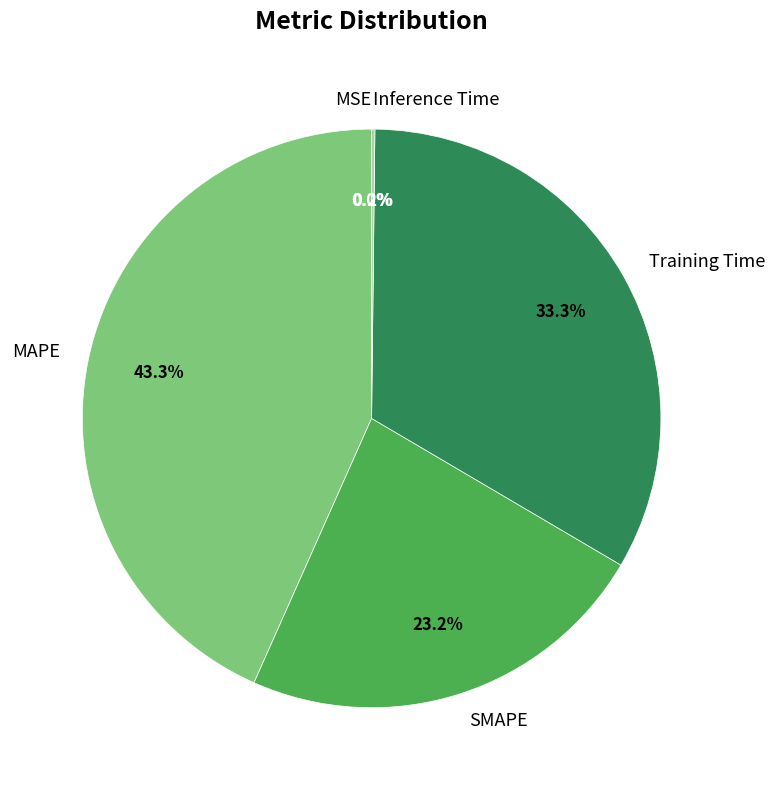

The MAPE slice represents 32% of the pie. True or false?

False